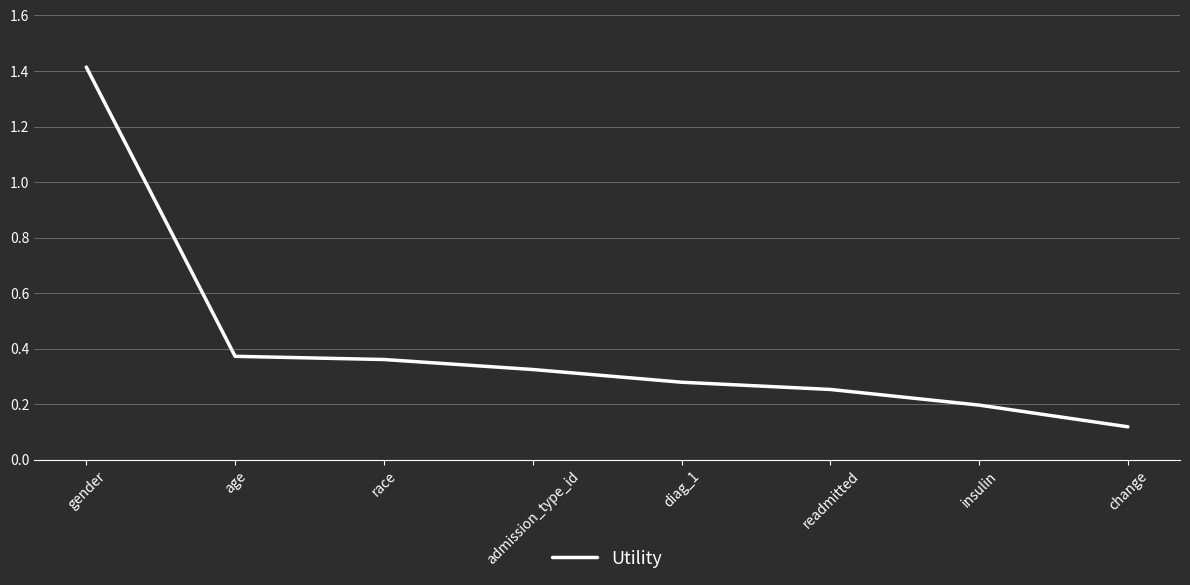

What is the sum of the values at insulin and gender?

1.6